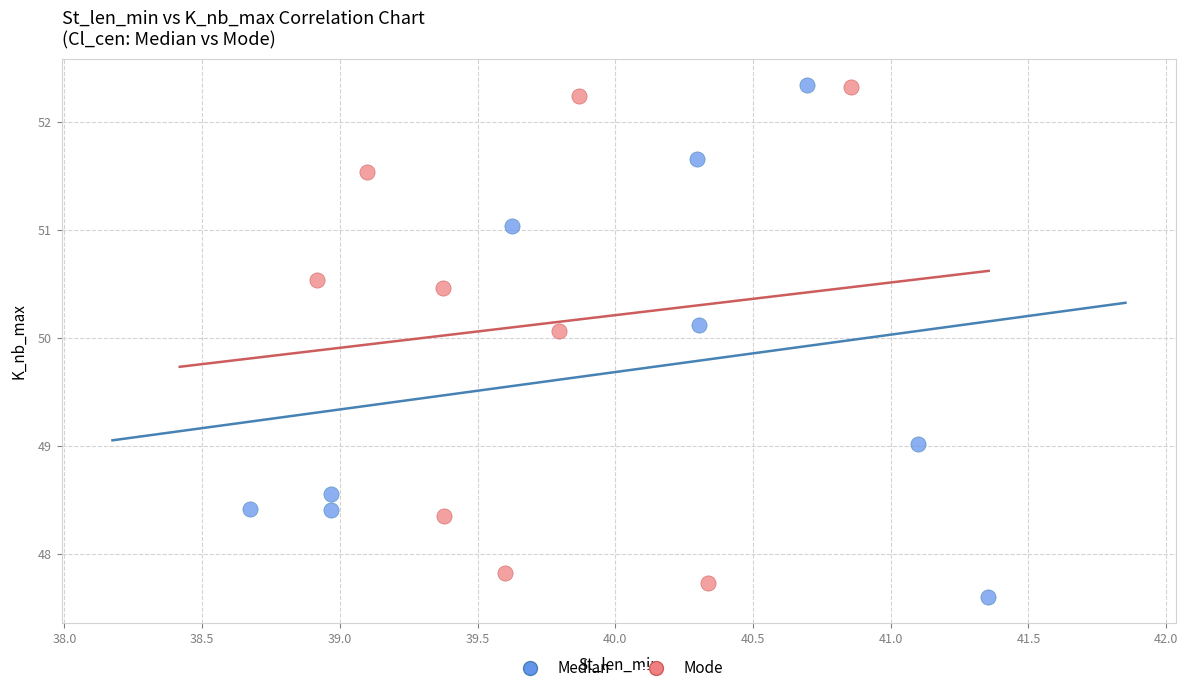

Which series contains the lowest Y value?

Median